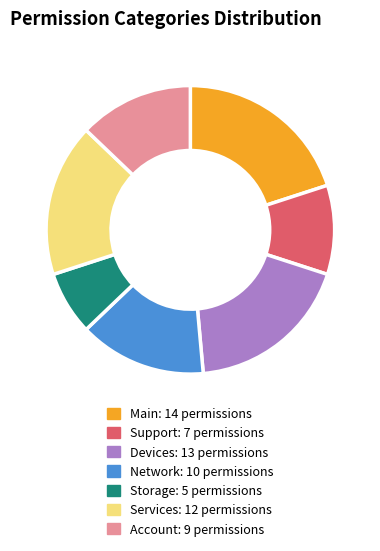

How many segments does this pie chart have?

7